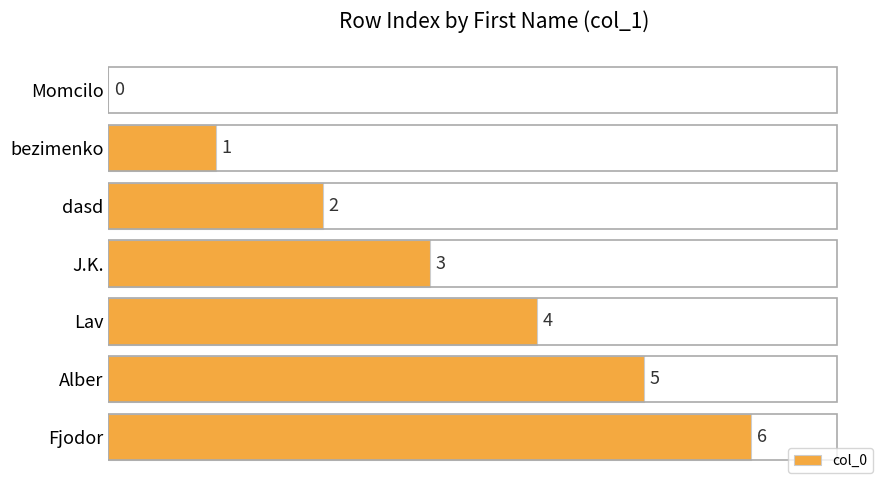

What is the change in value from bezimenko to dasd?

+1